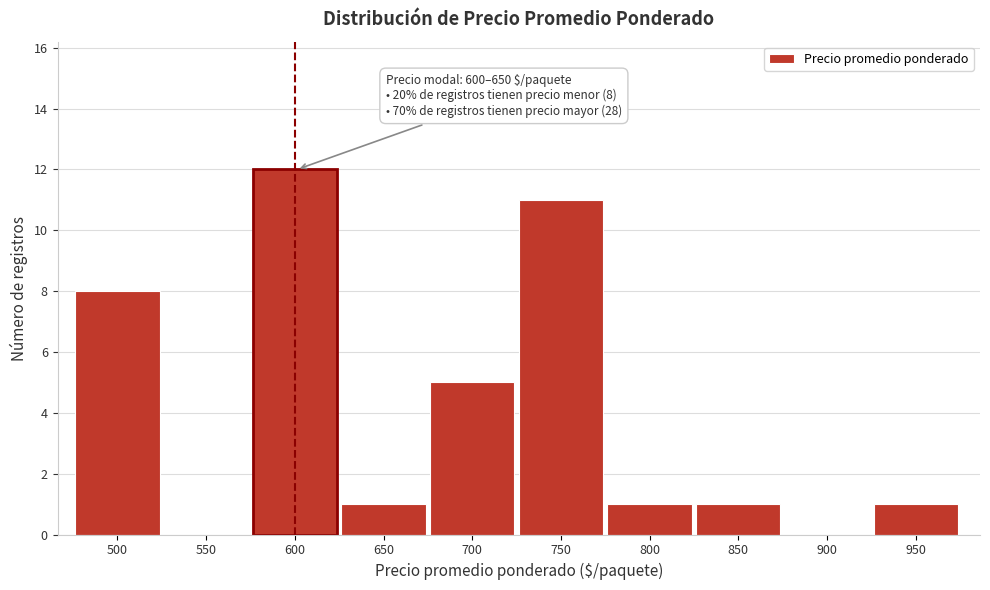

Reading right to left, list all the values displayed in this chart.

950=1	900=0	850=1	800=1	750=11	700=5	650=1	600=12	550=0	500=8